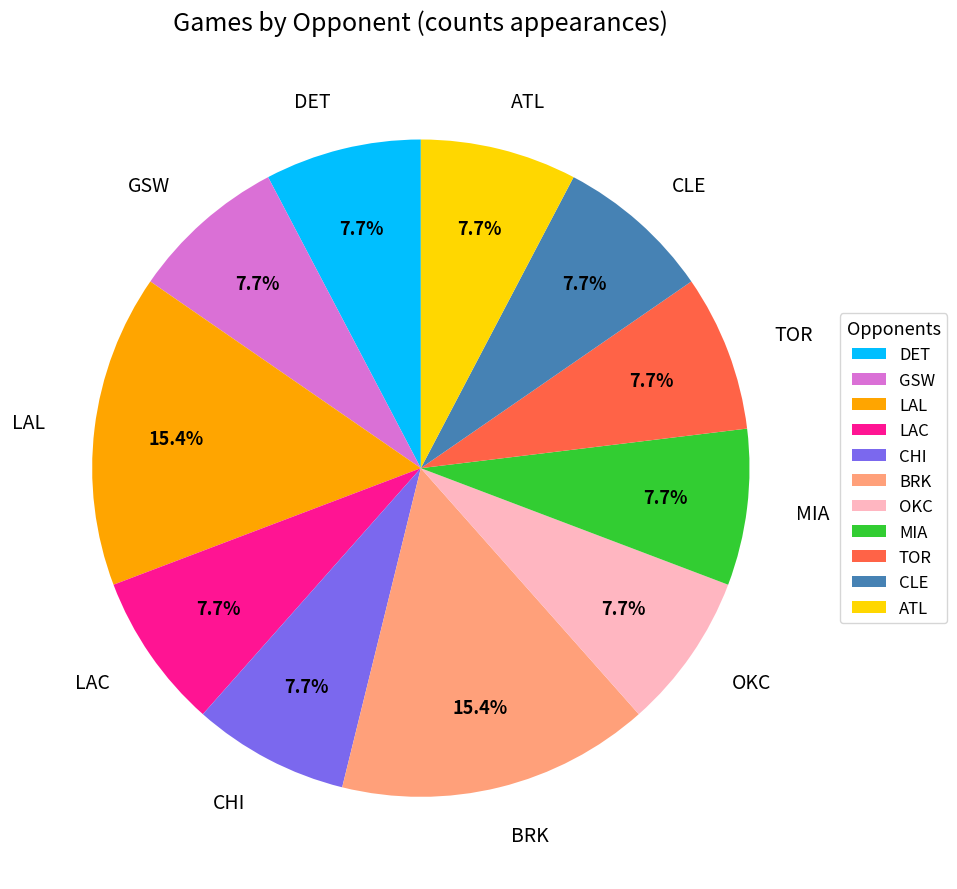

Is there a majority slice in this chart?

No